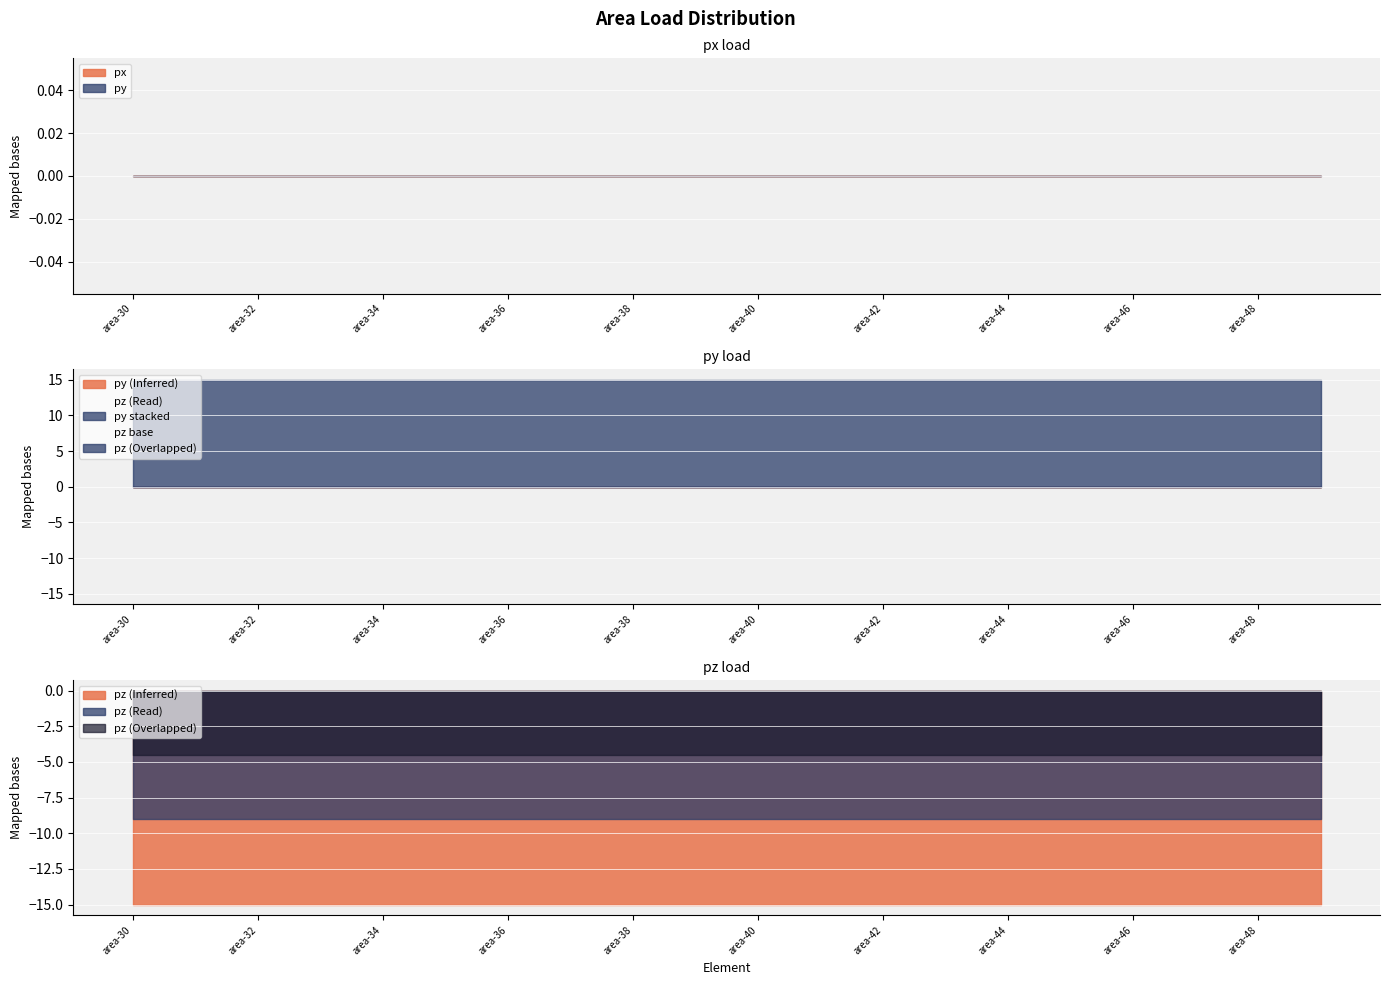

At which label does pz reach its peak?

area-30